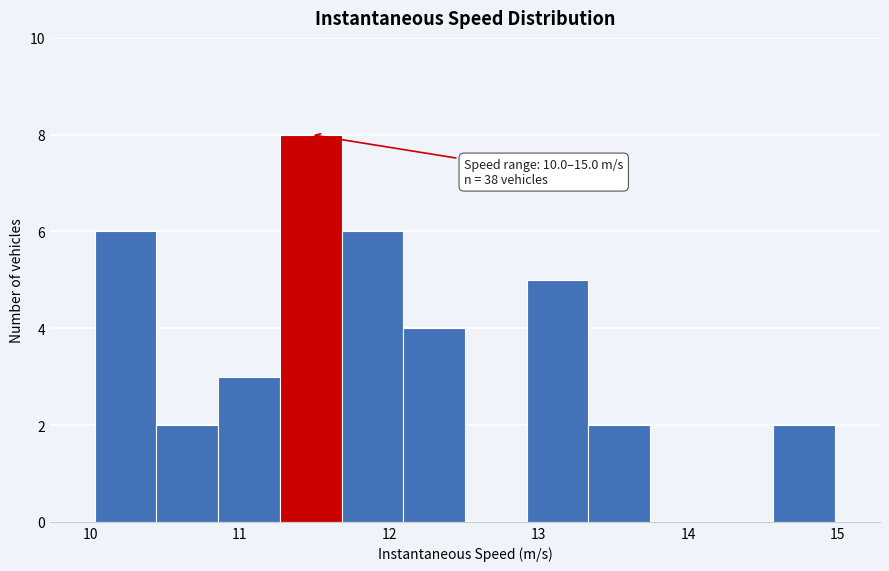

Over which range of the x-axis is the bar tallest?

11.3 to 11.7